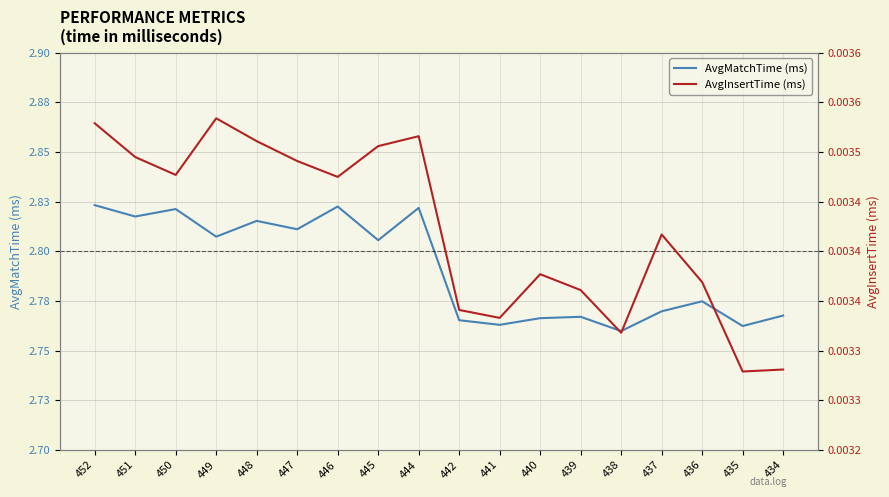

At how many categories does at least one series exceed 1?

18